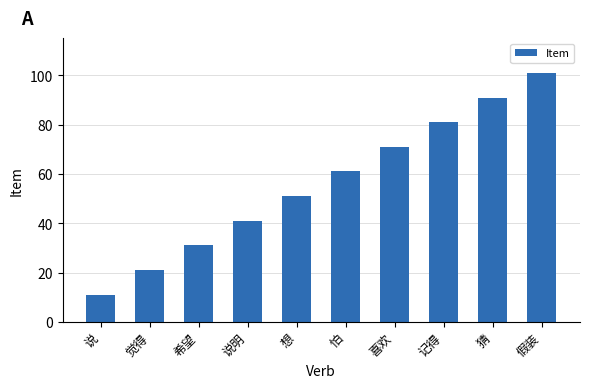

What is the change in value from 喜欢 to 猜?

+20